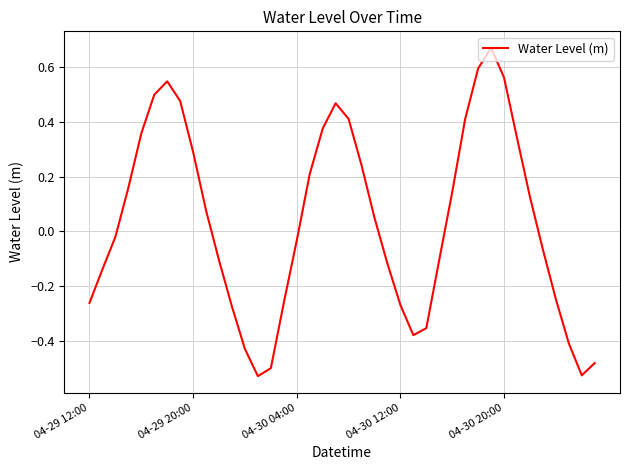

How many points are lower than both their immediate neighbors (excluding endpoints)?

3